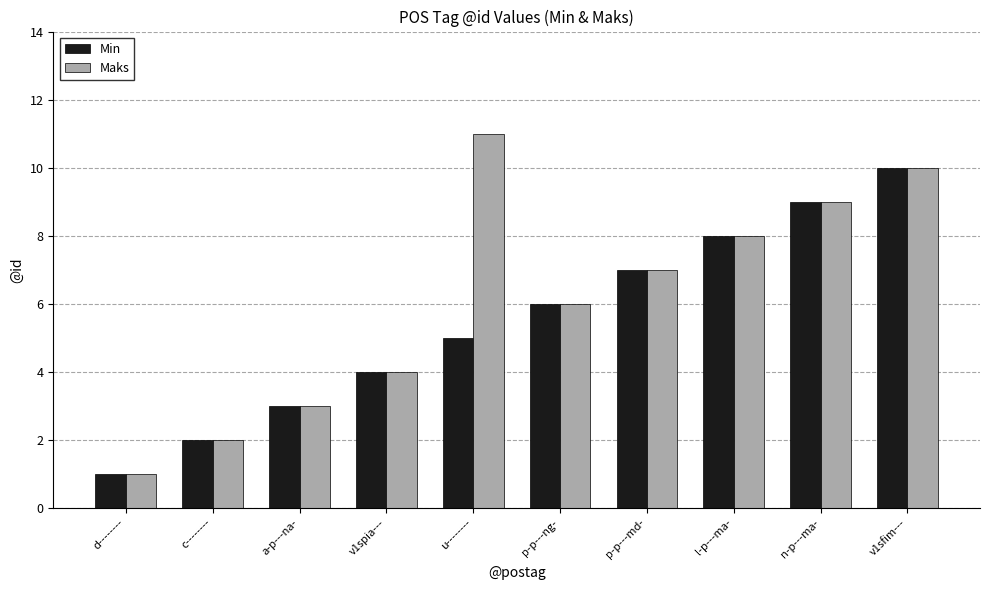

List the series in order of their peak value, lowest first.

Min, Maks